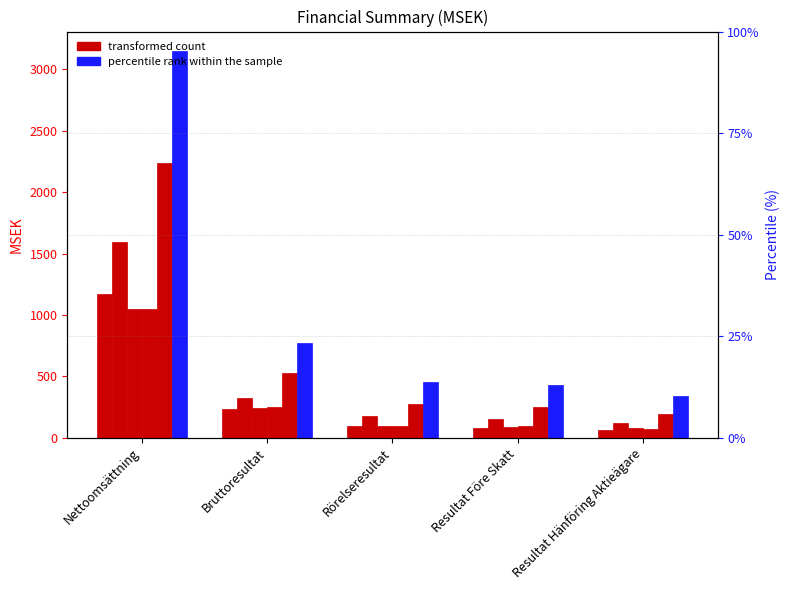

Where does the data first go above 453?

Nettoomsättning